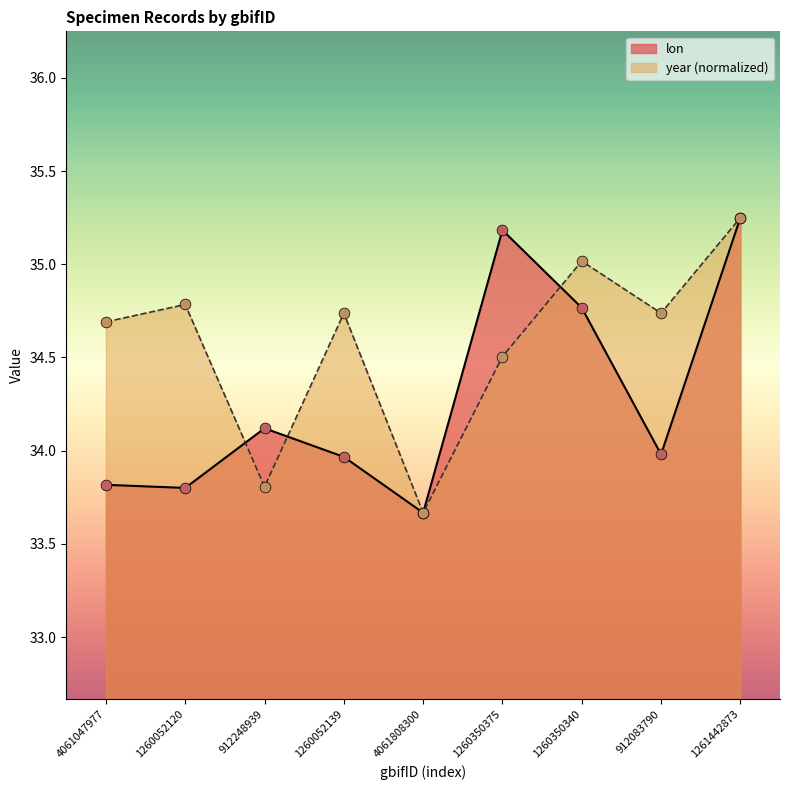

Is the value of lon at 1260052139 greater than the value of year at 1260052120?

No